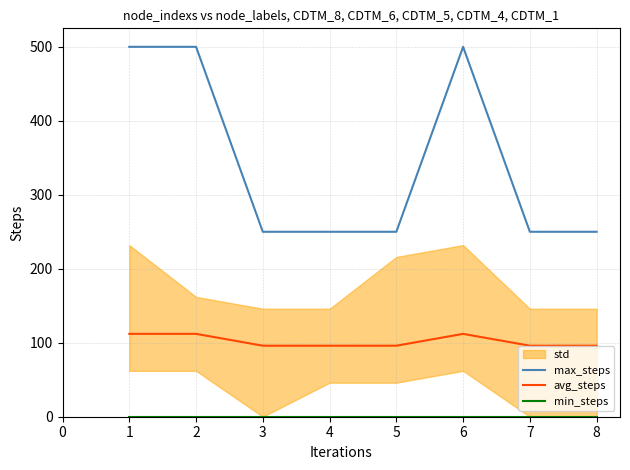

The avg_steps series shows 56 at 1. True or false?

False